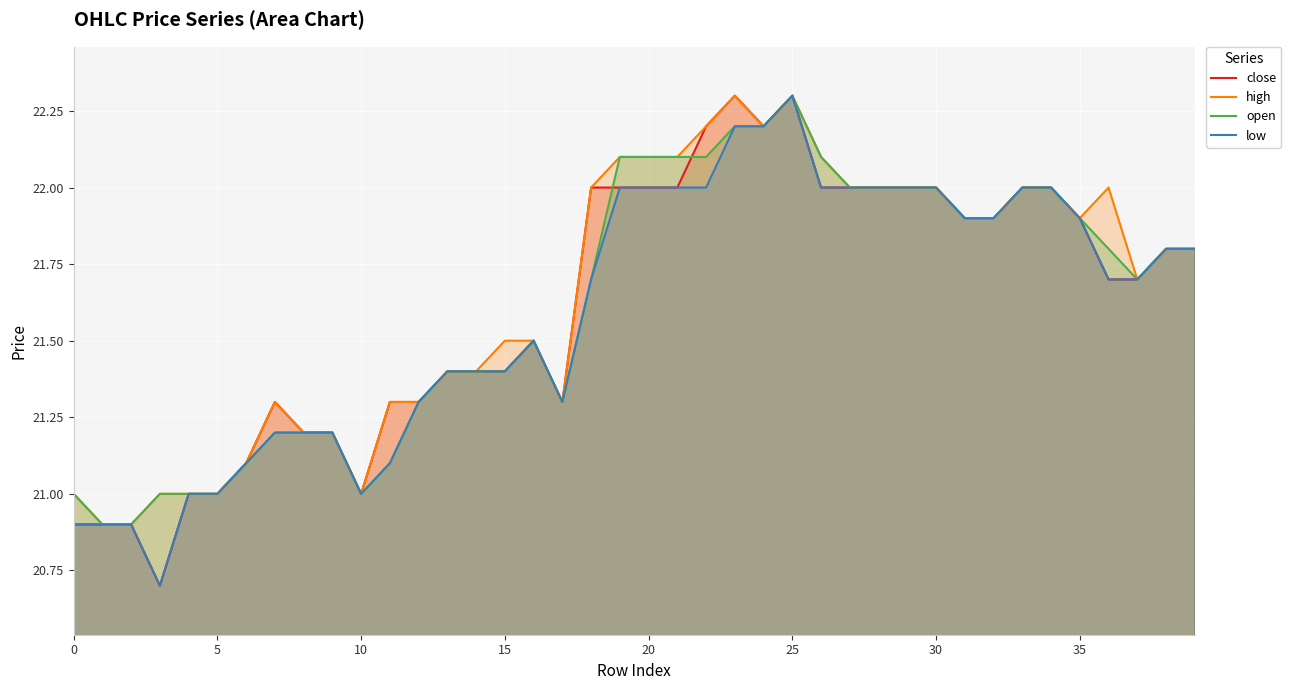

What is the sum of all close values?

864.5